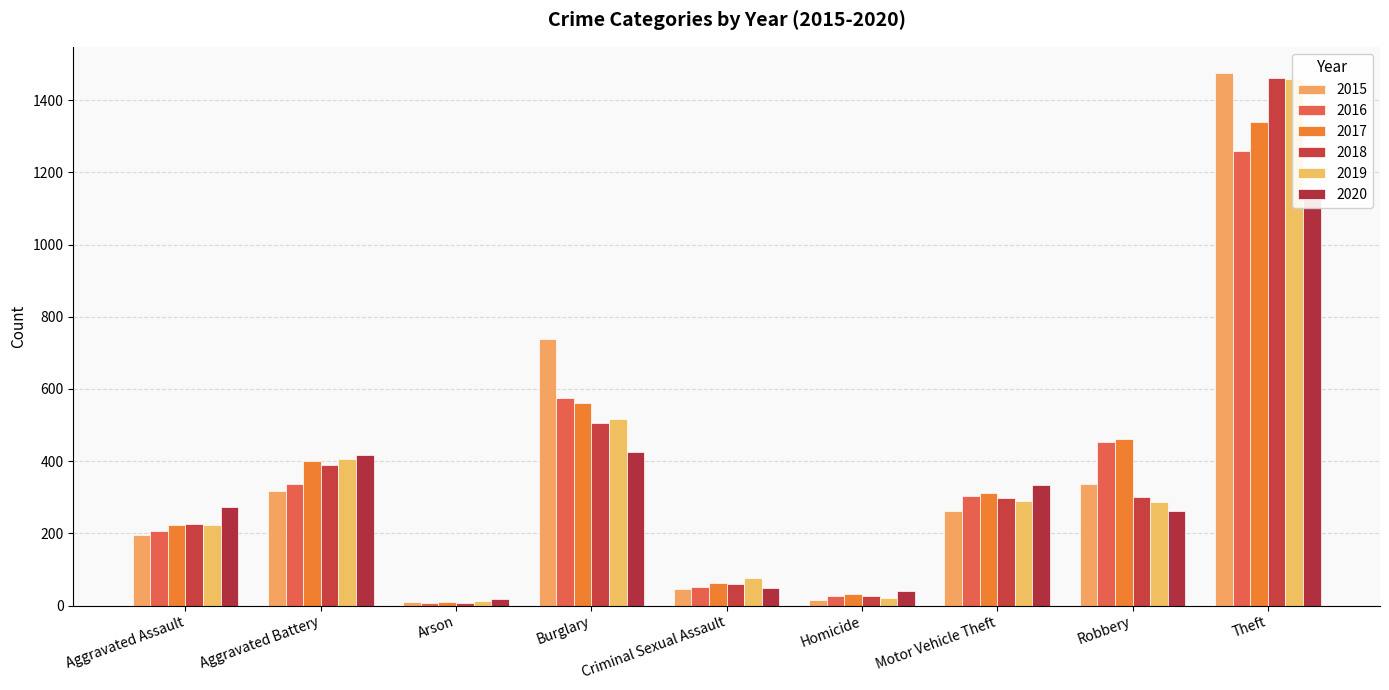

Which series has the widest spread of values?

2015